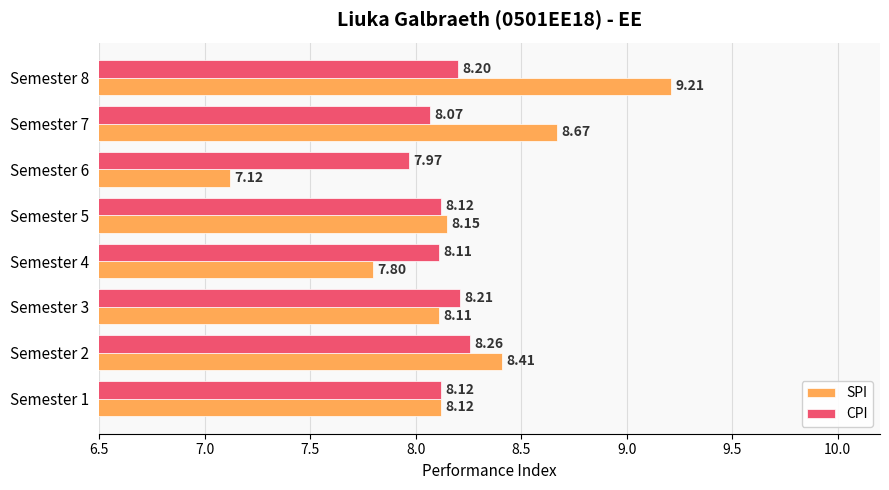

Which series has the largest total across all categories?

SPI